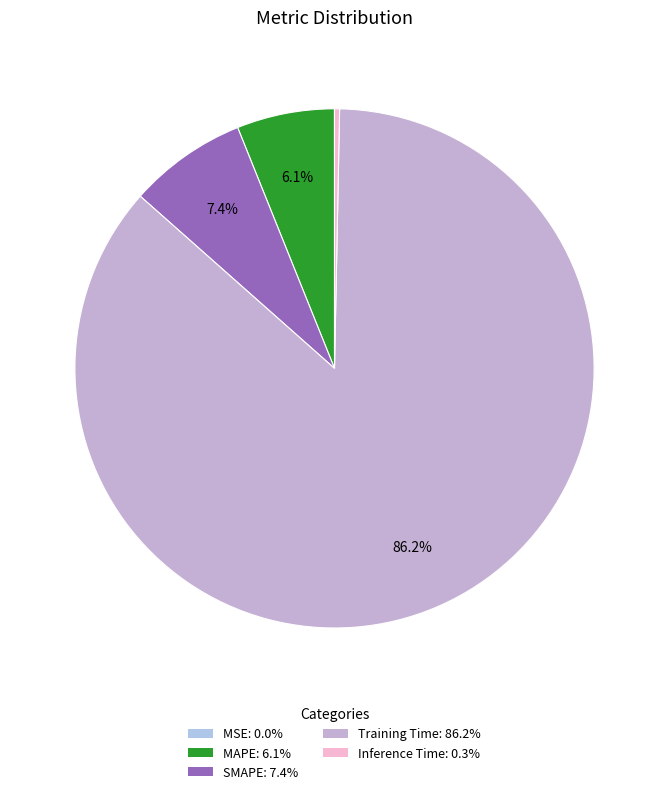

Rank the categories by value from highest to lowest.

Training Time, SMAPE, MAPE, Inference Time, MSE